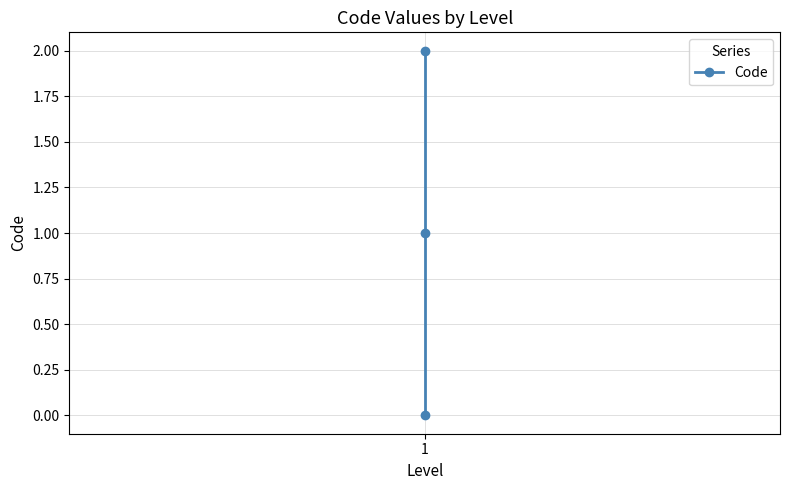

What is the change in value from 1 to 2?

+1